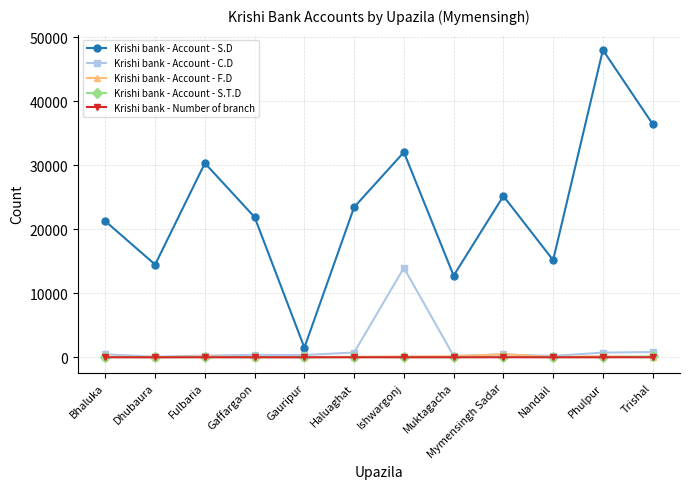

Which series has the largest total across all categories?

Krishi bank - Account - S.D